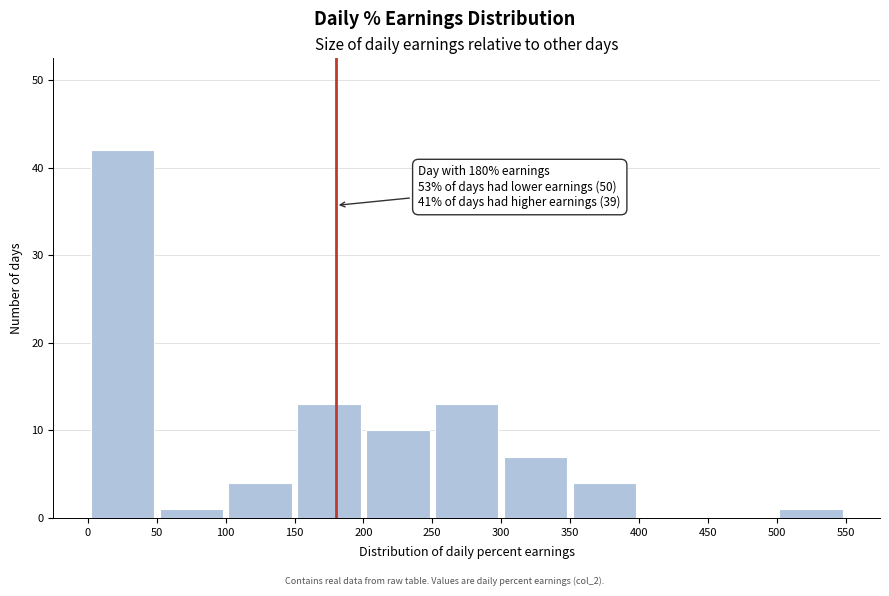

Which range on the x-axis has the tallest bar?

0 to 50